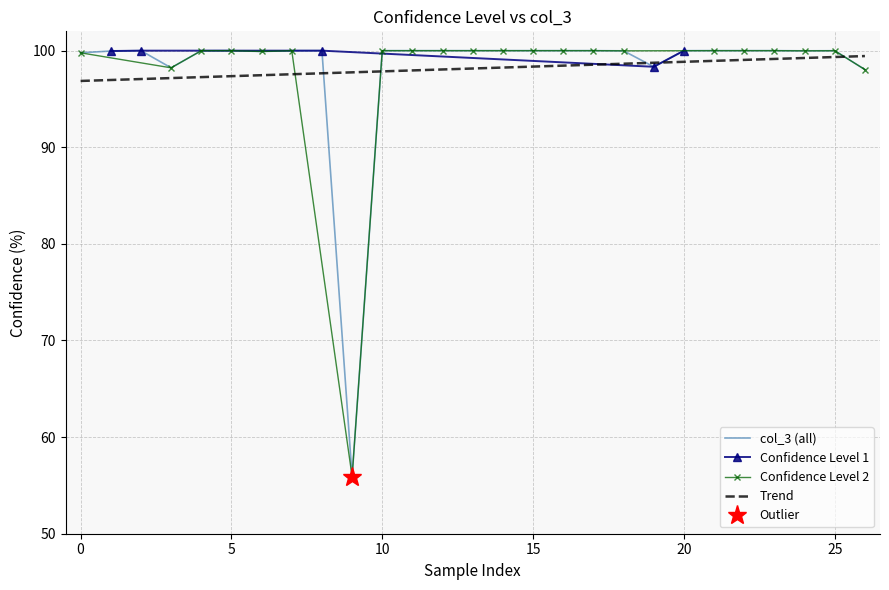

What is the lowest value of the col_3 (all) series?

55.9